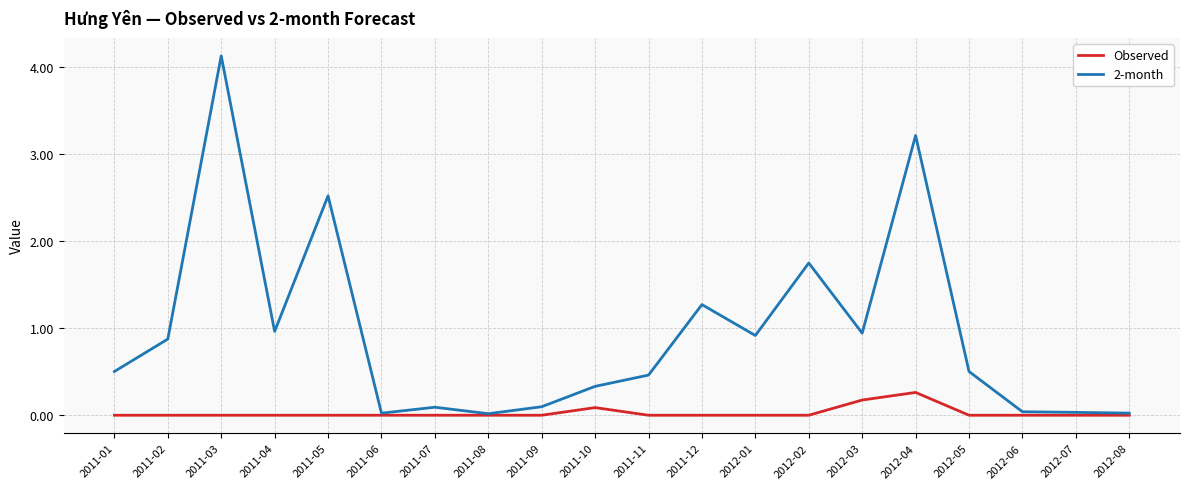

Which series has the largest range (max minus min)?

2-month